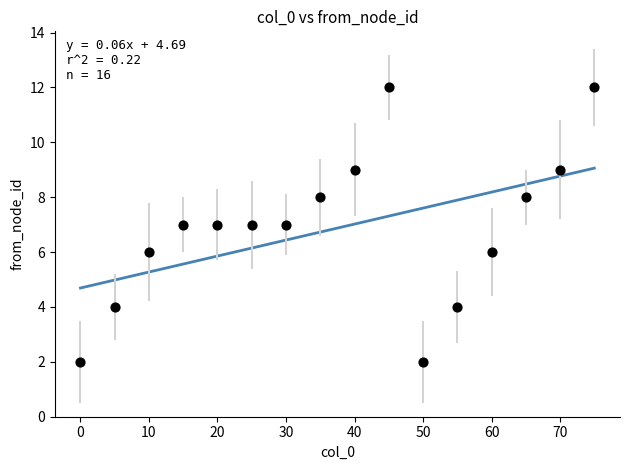

What is the range of X values (max minus min)?

75